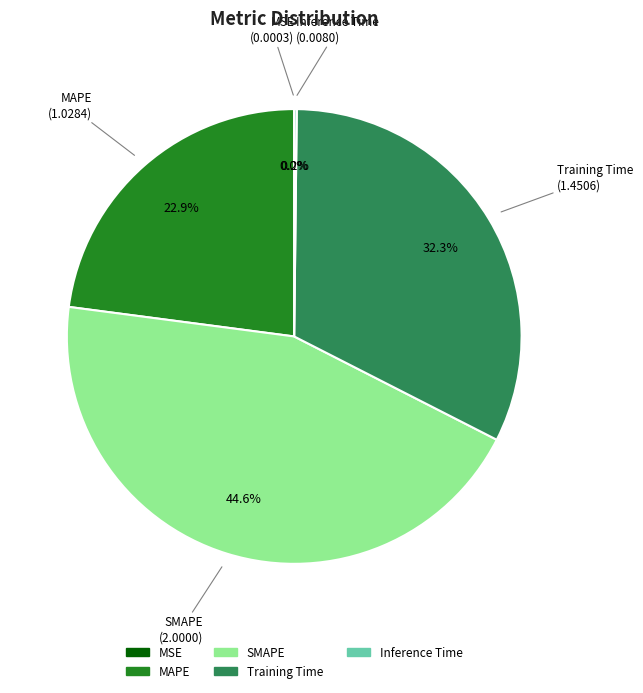

What is the total percentage of Training Time and MAPE?

55.2%